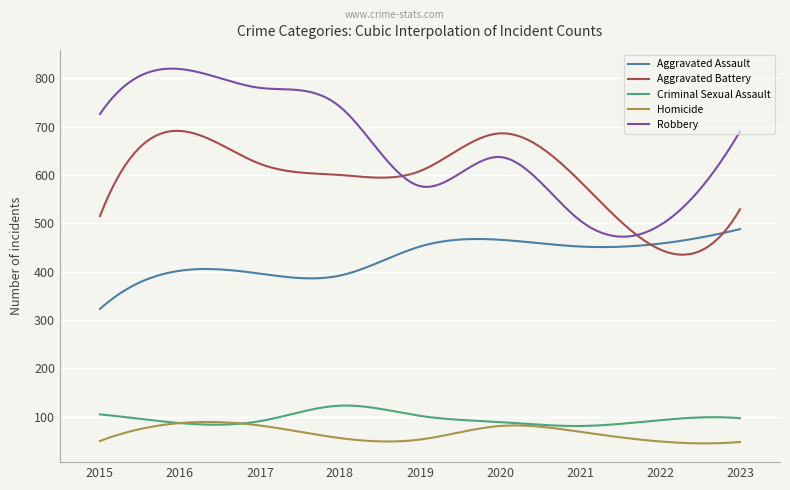

Which series has the largest total across all categories?

Robbery